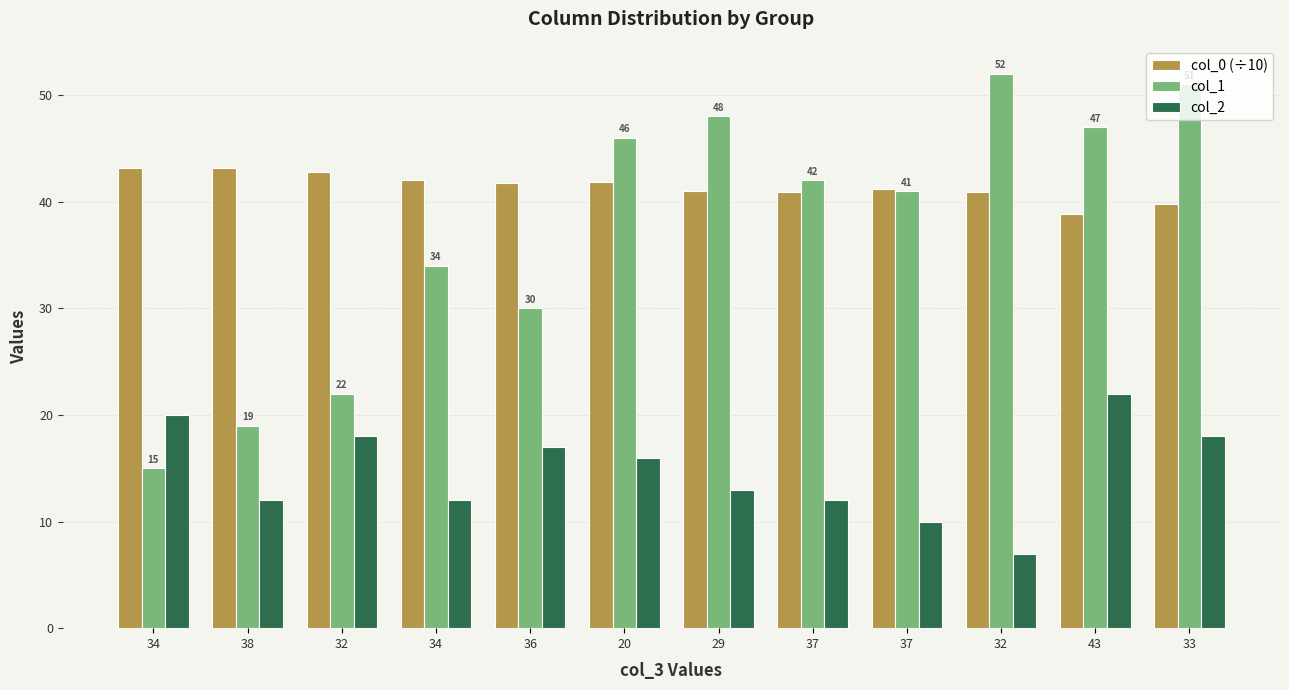

Are the bars grouped side by side (vs. stacked)?

Yes